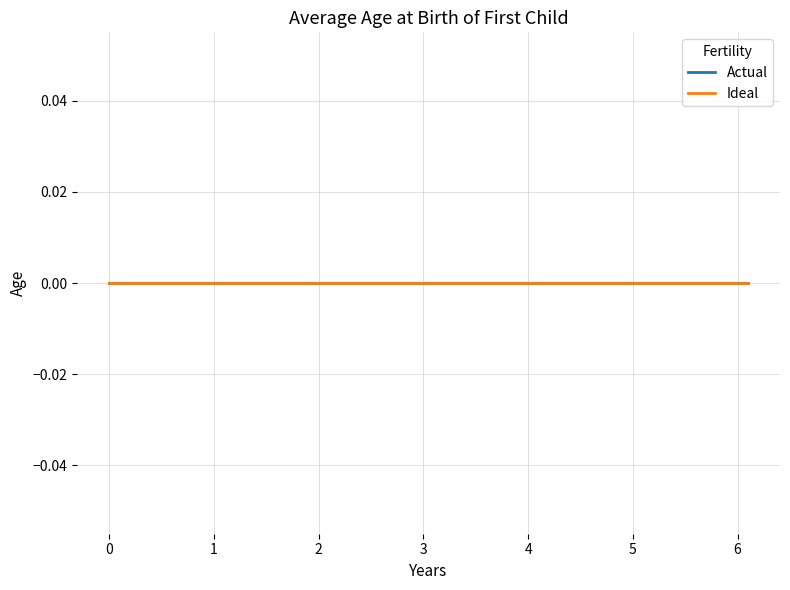

What is the label of the 1st point from the right?

6.1